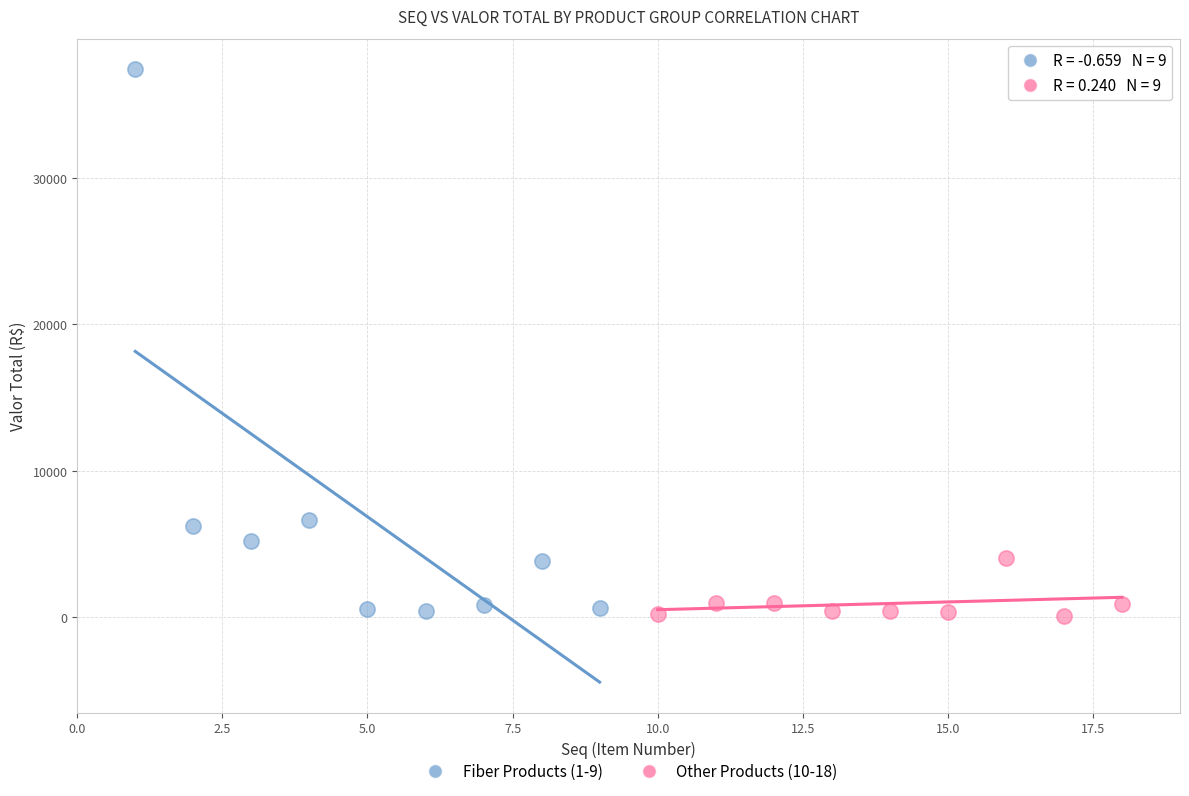

Which series has the largest Y range (max minus min)?

Fiber Products (1-9)